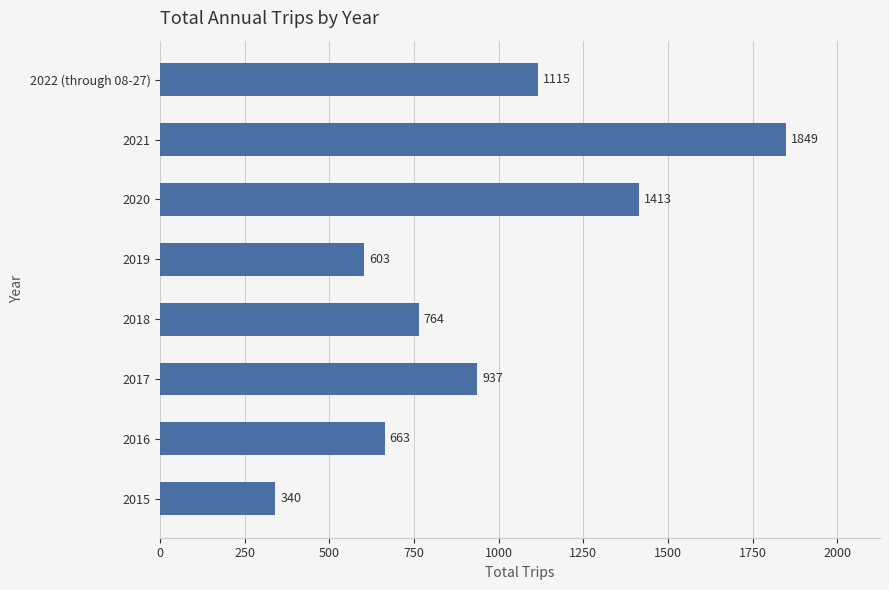

How many values are below 937?

4